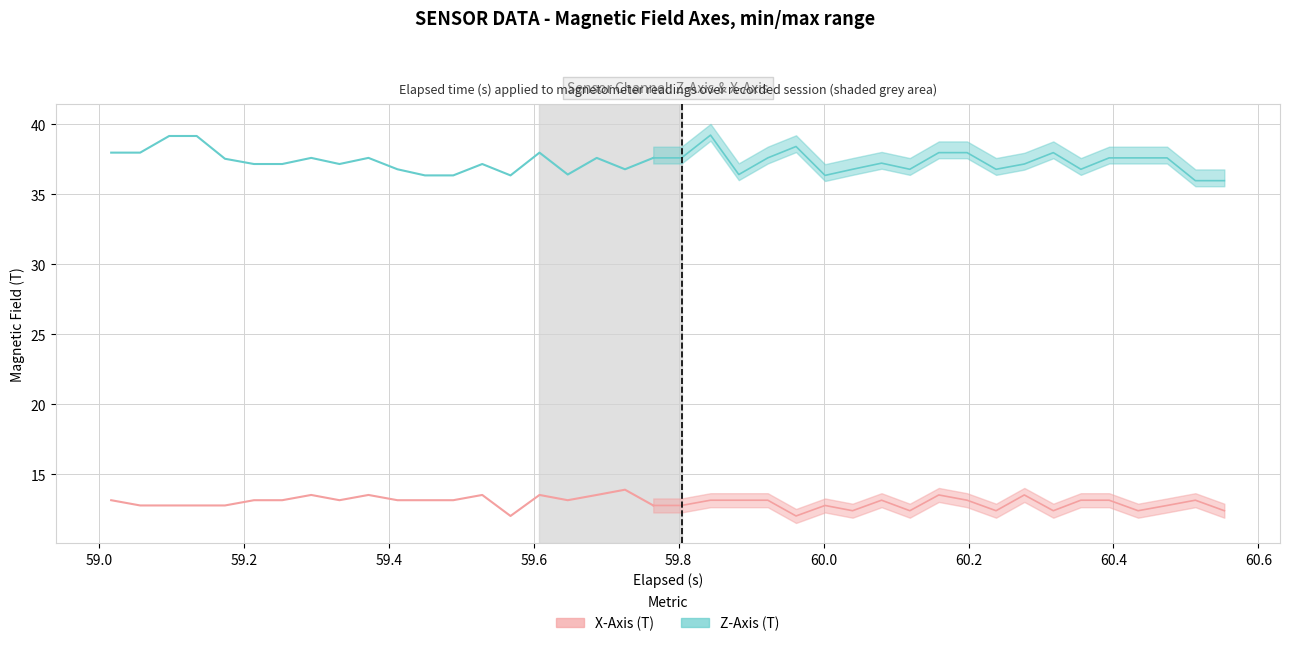

Is this an area chart (filled region under the line)?

No